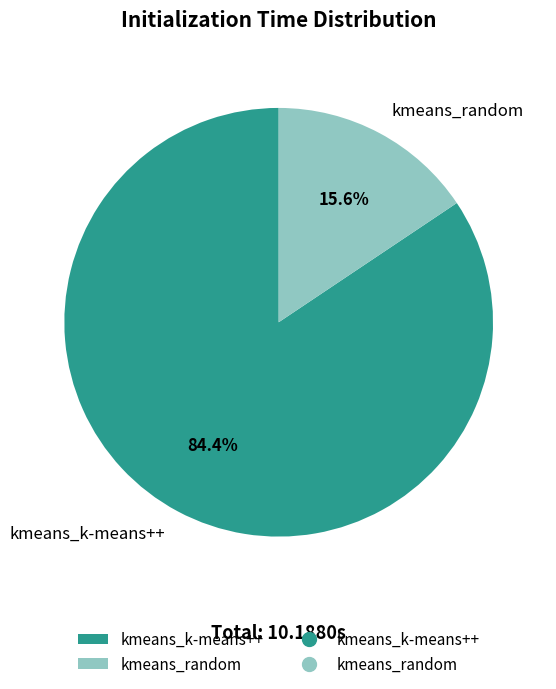

What percentage do kmeans_random and kmeans_k-means++ together represent?

100.0%